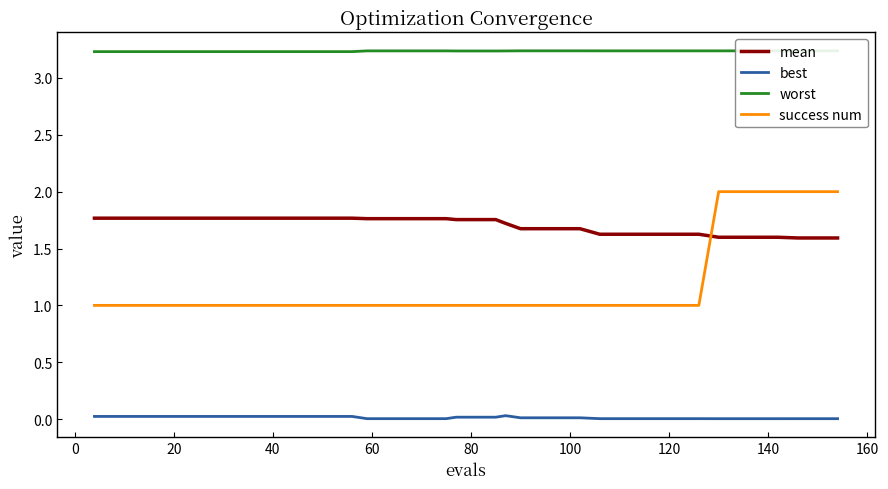

True or false: best and worst cross at least once.

False